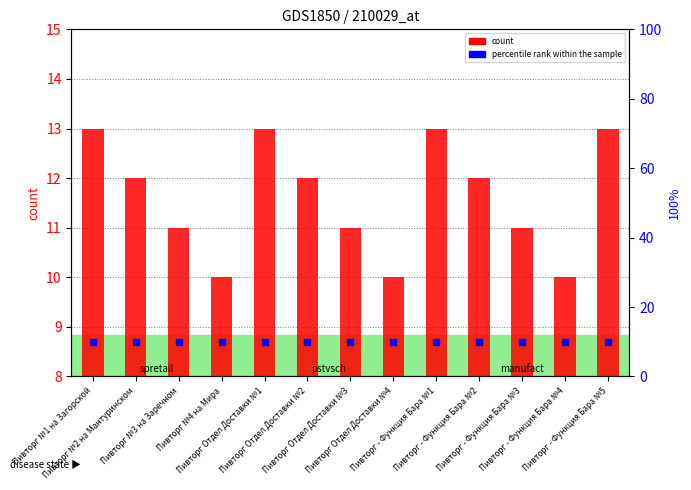

Which series contains the lowest Y value?

count